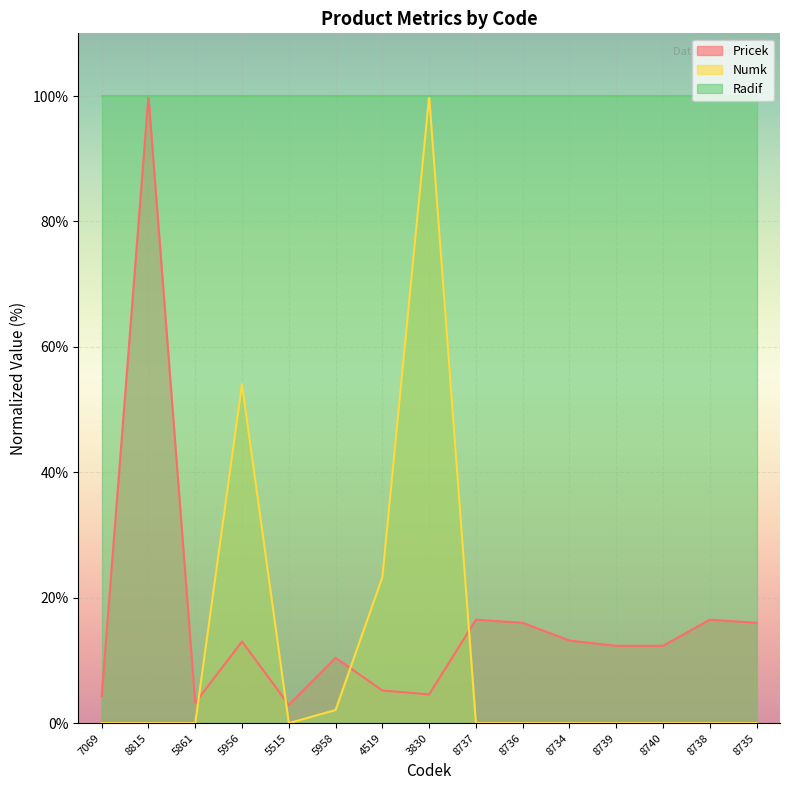

What is the average value of the Numk series?

12.0